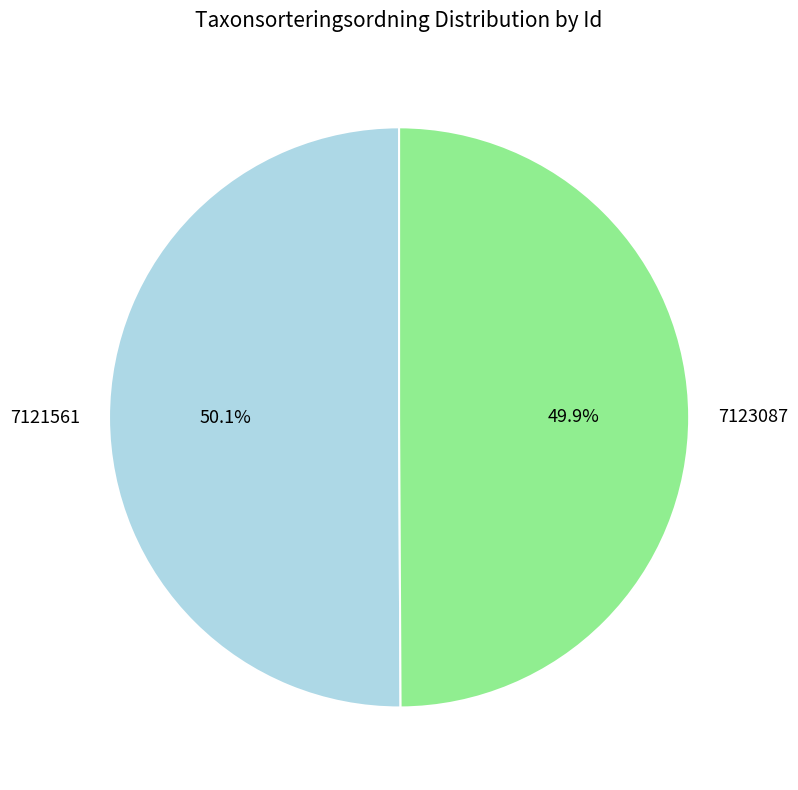

Approximately how many times larger is the value at 7123087 compared to 7121561?

1.0